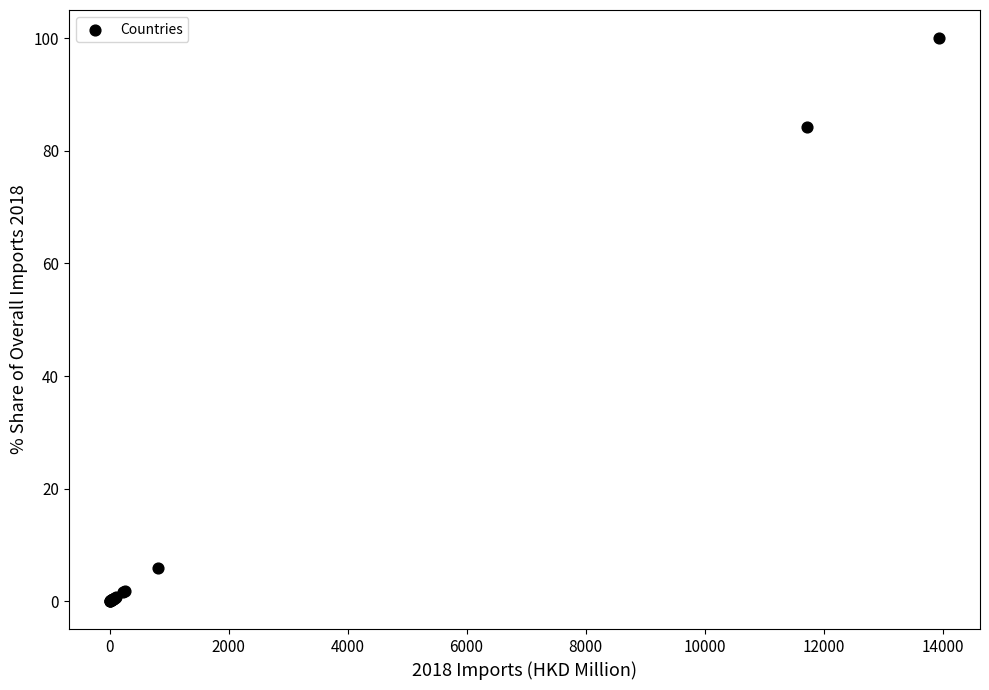

What Y value in the scatter plot is closest to 50?

84.2